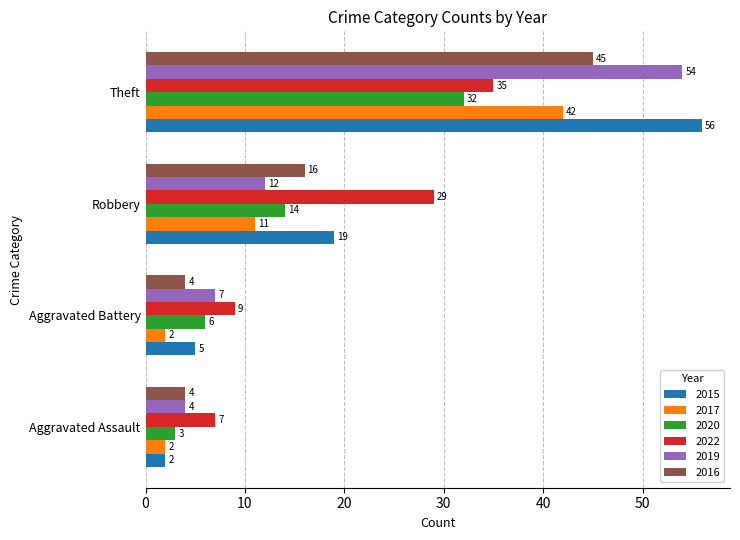

At Aggravated Battery, list the series in order from smallest to largest.

2017, 2016, 2015, 2020, 2019, 2022